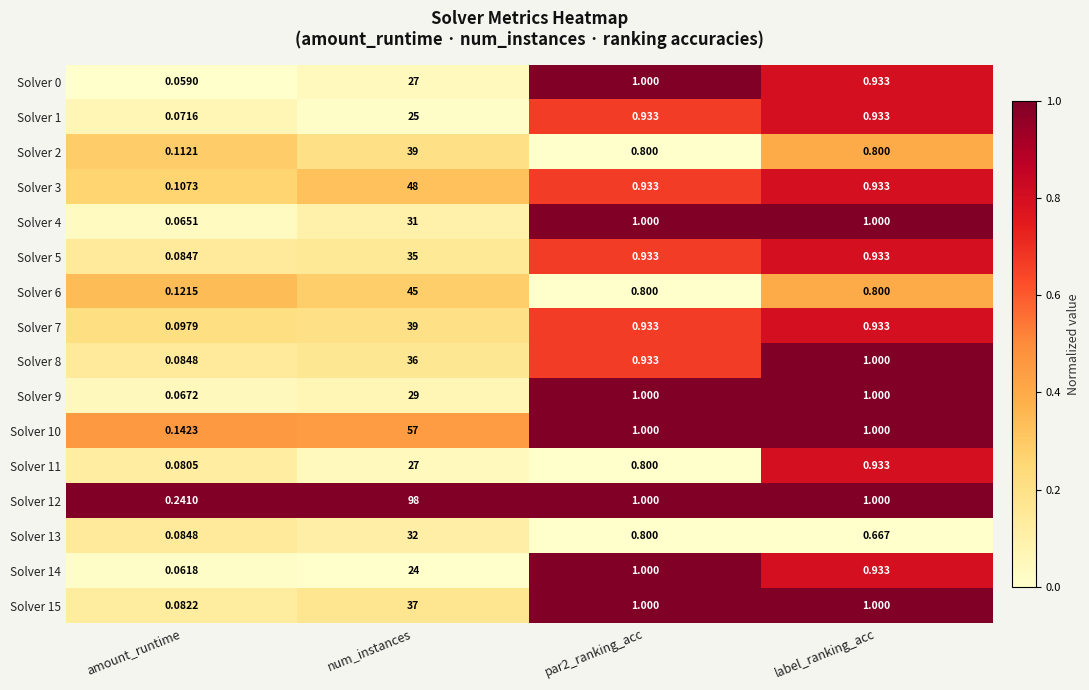

At which category is the sum across all series the highest?

num_instances